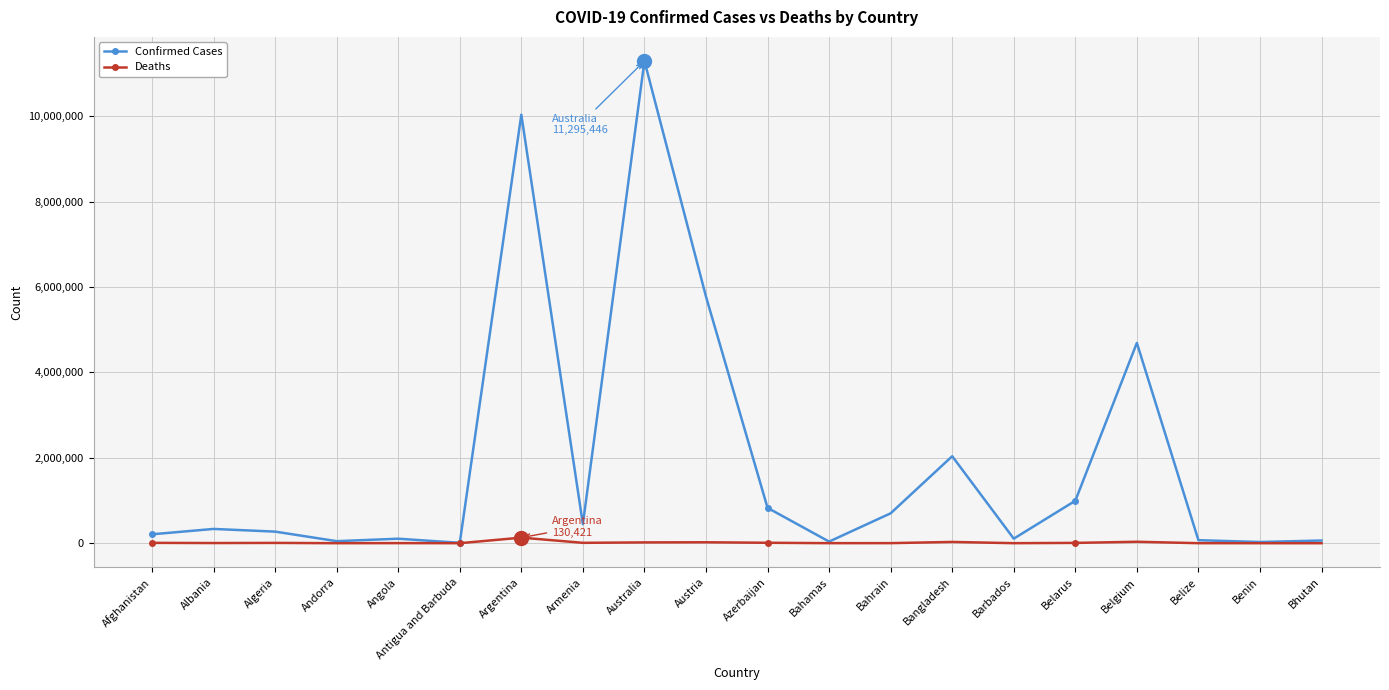

The Confirmed Cases series shows 4691499 at Belgium. True or false?

True